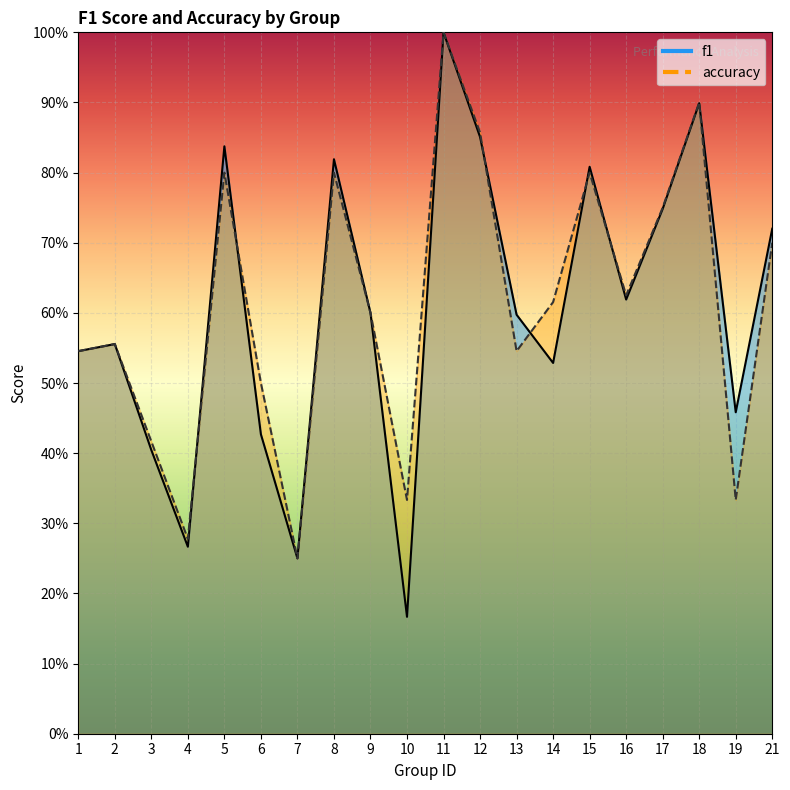

Rank the categories by f1 value from highest to lowest.

11, 18, 12, 5, 8, 15, 17, 21, 16, 9, 13, 2, 1, 14, 19, 6, 3, 4, 7, 10